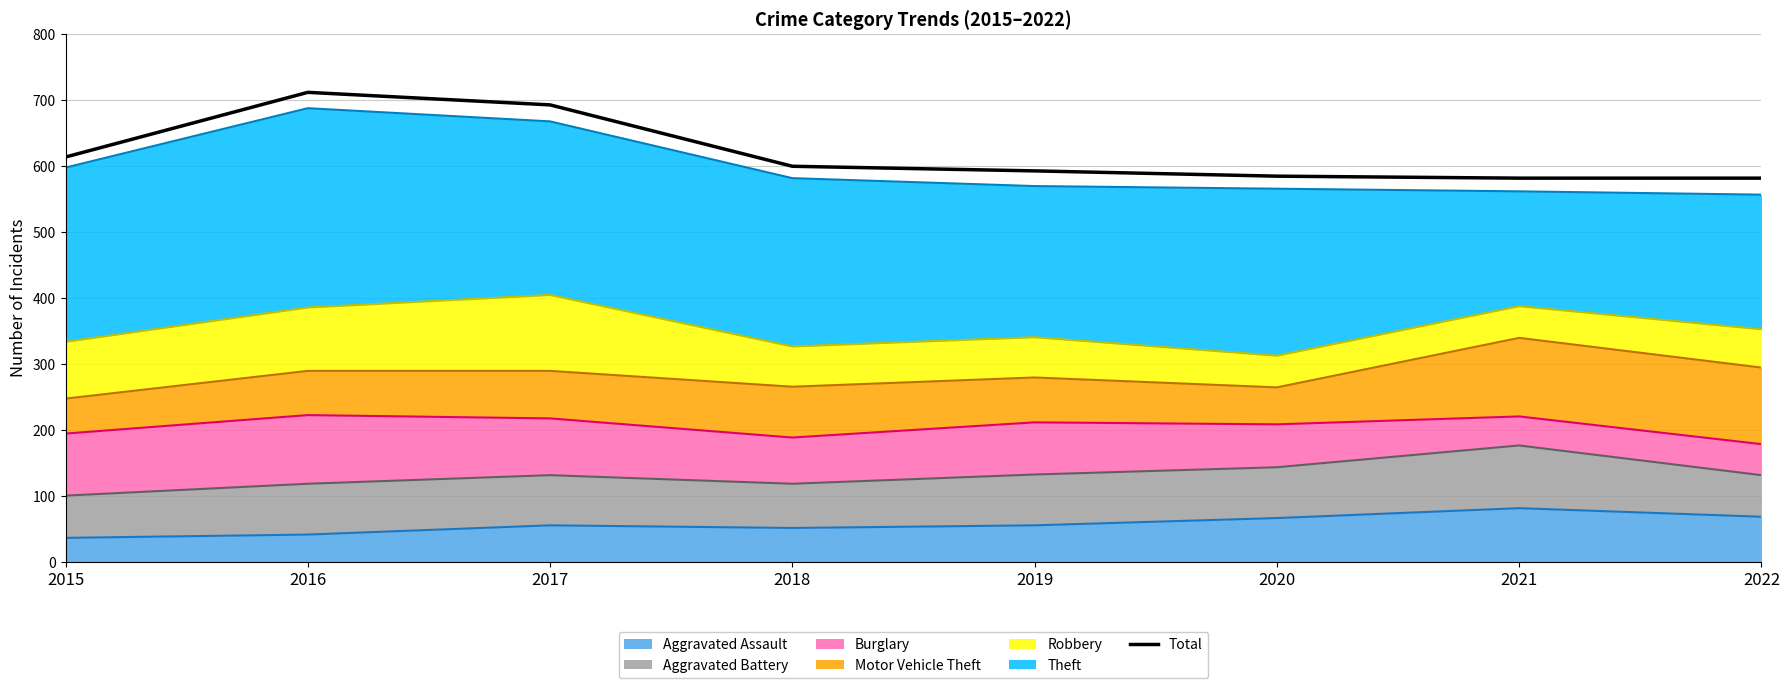

The chart shows a value of 275 at 2021. True or false?

False